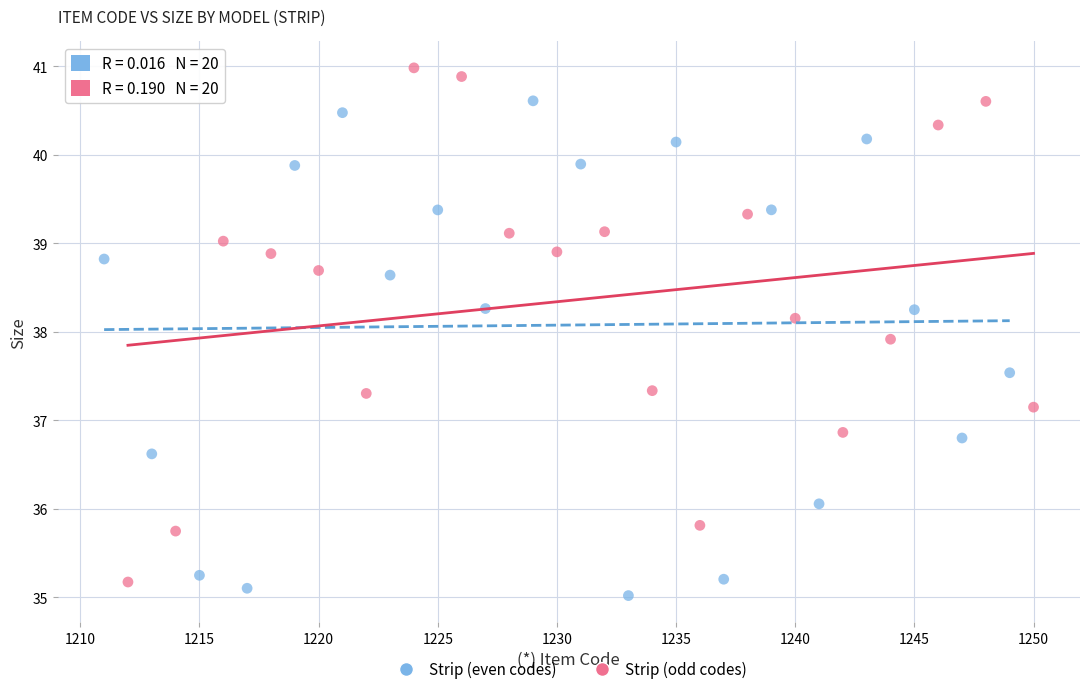

Which series contains the highest Y value?

Strip (odd codes)